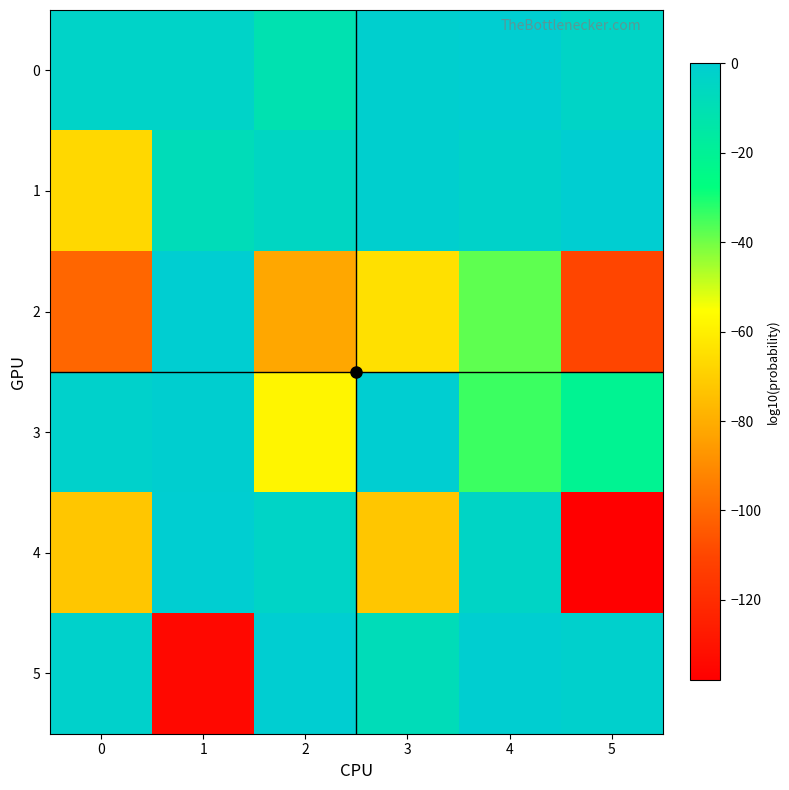

Between 0 and 2, which series saw the biggest shift?

4